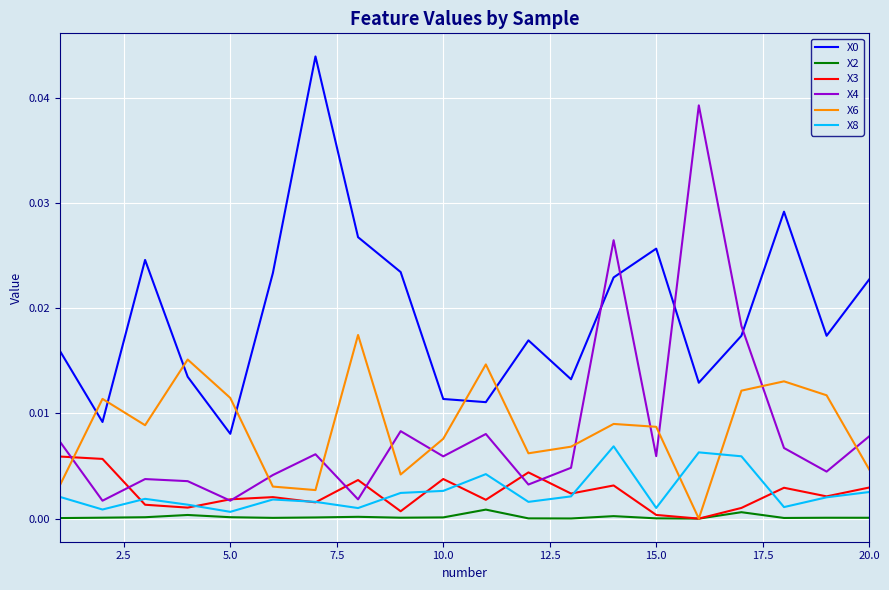

Which series has the largest range (max minus min)?

X4